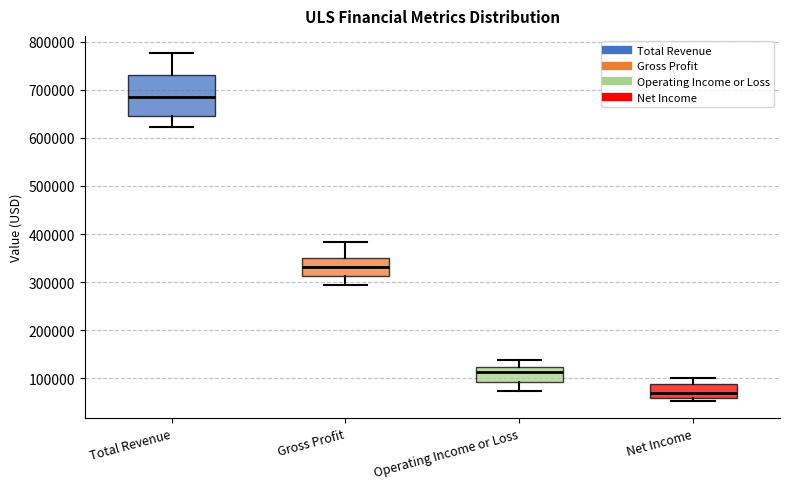

Reading left to right, read every box against the y-axis: the position of its median line, the range the box covers, and the ends of its whiskers. The values are not printed on the chart, so give them approximately, as read against the axis.

Total Revenue: median 680000, box 650000 to 730000, whiskers 620000 to 780000
Gross Profit: median 330000, box 310000 to 350000, whiskers 290000 to 380000
Operating Income or Loss: median 110000, box 90000 to 120000, whiskers 70000 to 140000
Net Income: median 70000, box 60000 to 90000, whiskers 50000 to 100000